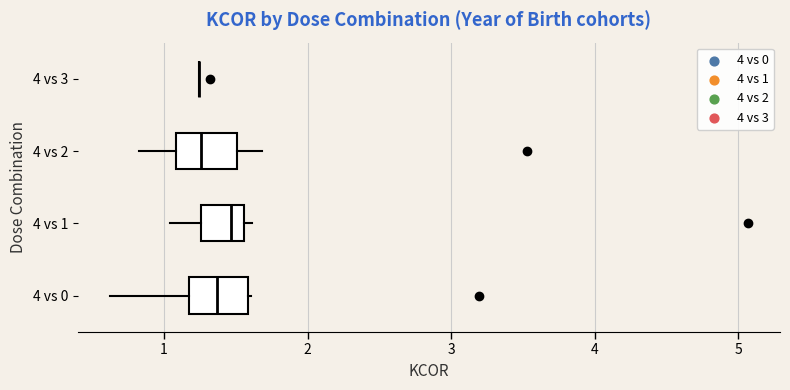

Reading bottom to top, read every box against the x-axis: the position of its median line, the range the box covers, and the ends of its whiskers. The values are not printed on the chart, so give them approximately, as read against the axis.

4 vs 0: median 1.4, box 1.2 to 1.6, whiskers 0.6 to 1.6
4 vs 1: median 1.5, box 1.3 to 1.6, whiskers 1.0 to 1.6 (just right of the box's right edge)
4 vs 2: median 1.3, box 1.1 to 1.5, whiskers 0.8 to 1.7
4 vs 3: box collapsed to a line at 1.2, whiskers 1.2 to 1.2